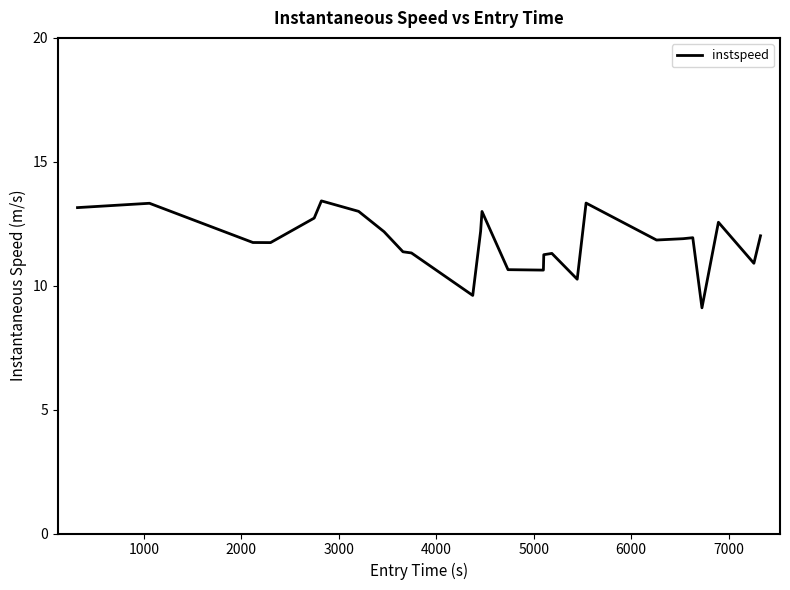

What is the difference between the maximum and minimum values?

4.3